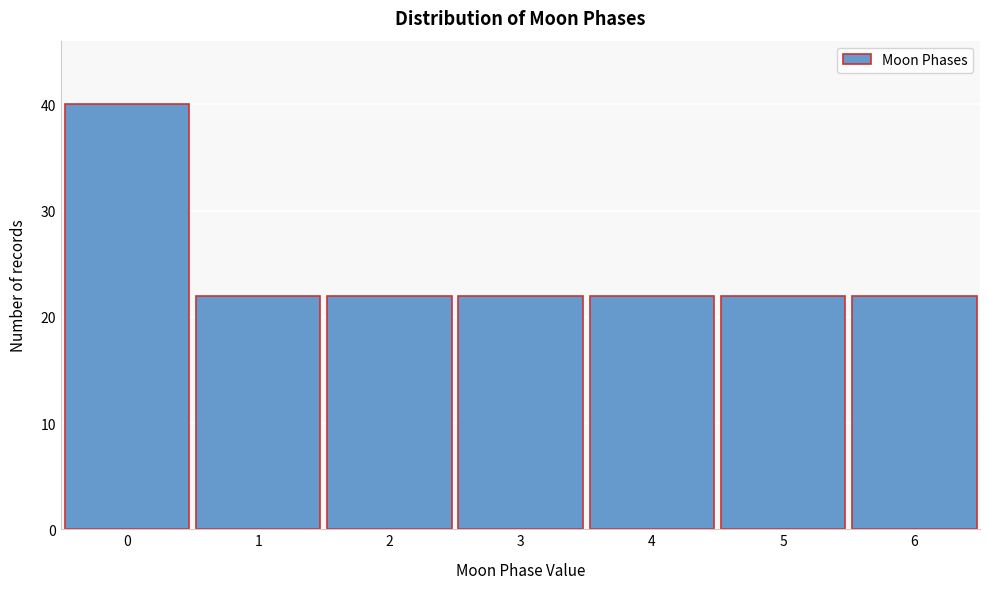

Reading left to right, list all the values displayed in this chart.

0=40	1=22	2=22	3=22	4=22	5=22	6=22